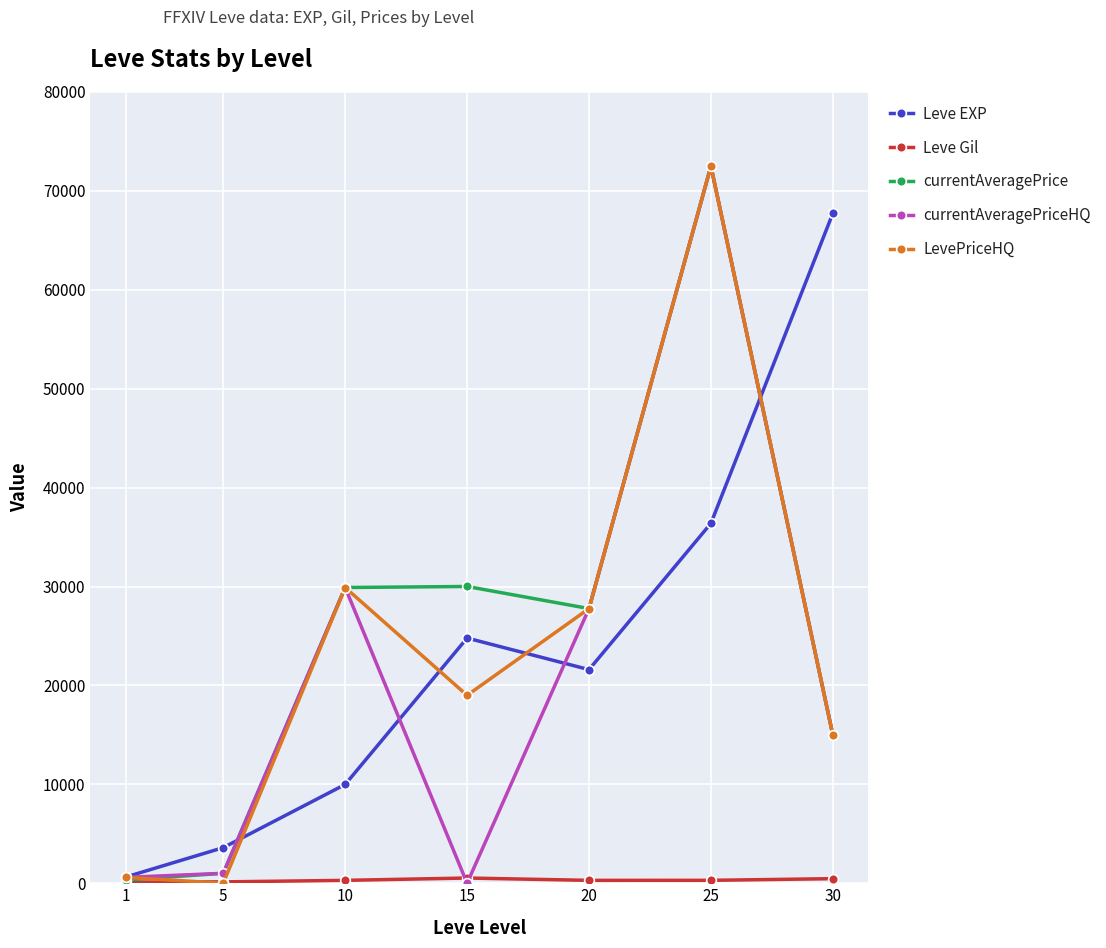

What is the maximum value shown in the chart?

72500